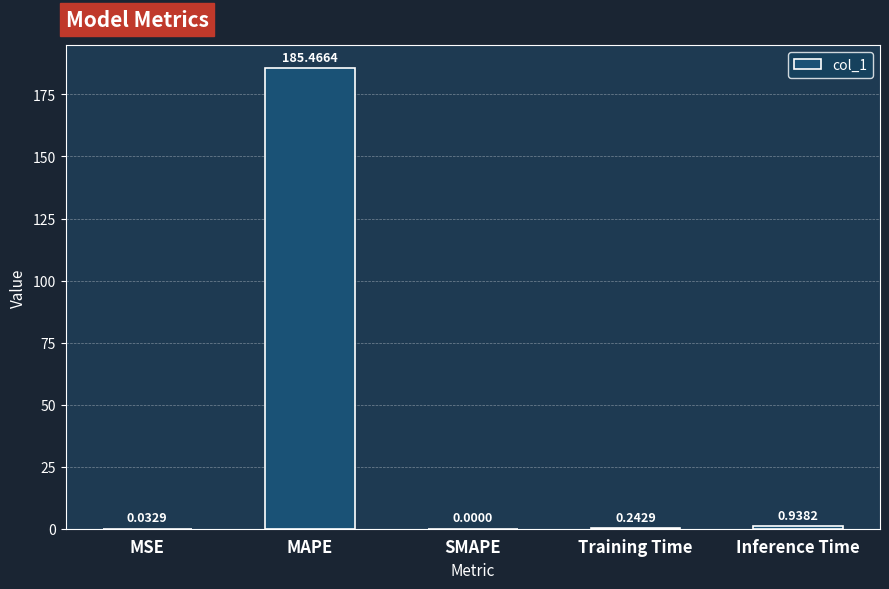

True or false: the data shows -98.9 at SMAPE.

False